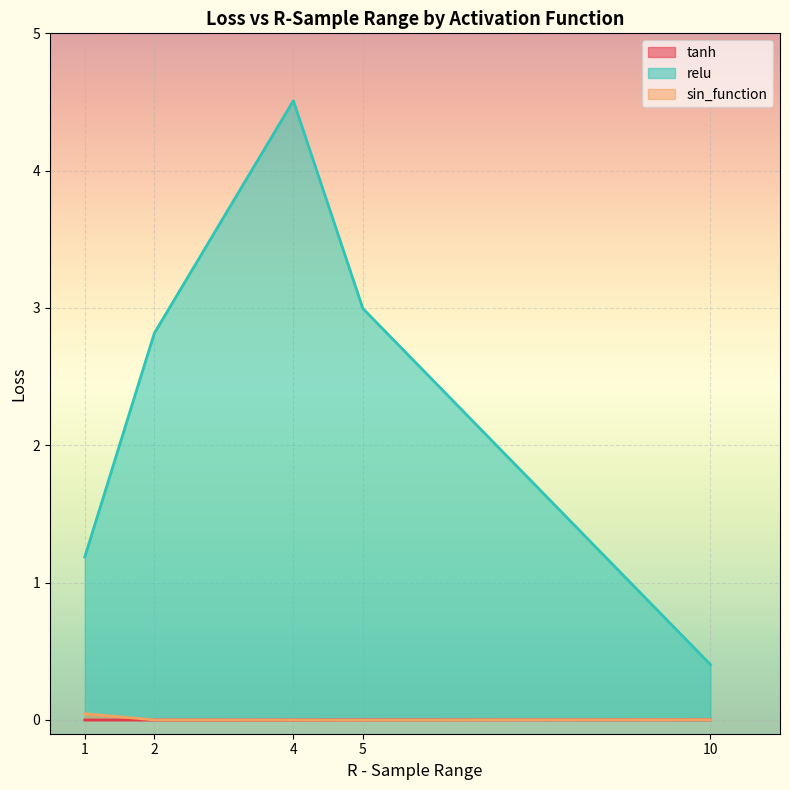

The value of sin_function at 1 is 0.0. True or false?

True